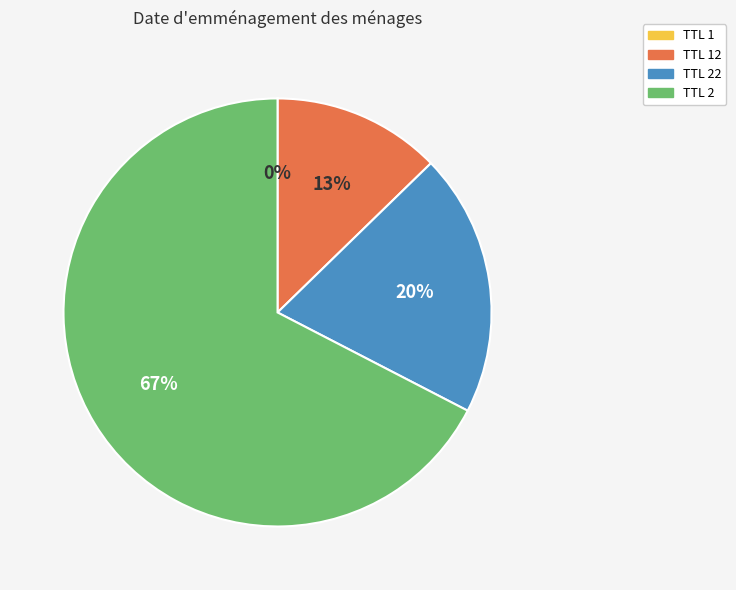

The TTL 2 slice represents 80% of the pie. True or false?

False